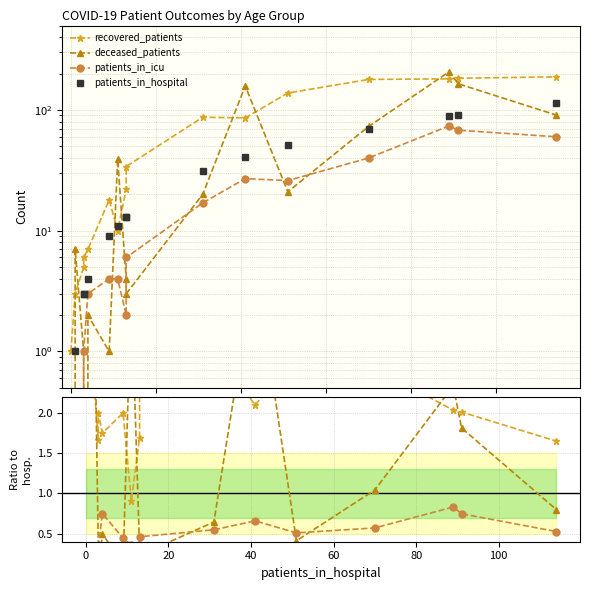

True or false: patients_in_hospital has more than 2 points higher than both neighbors.

False